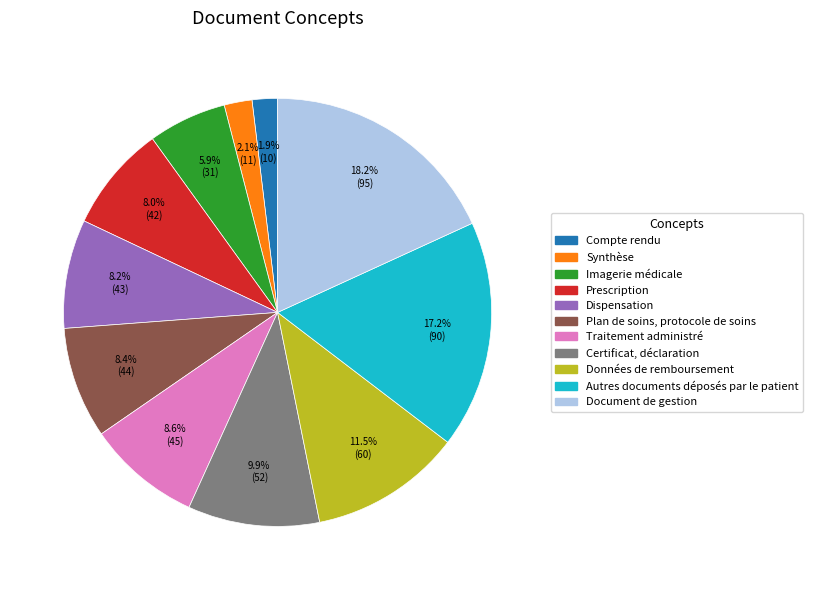

Rank the categories by value from highest to lowest.

Document de gestion, Autres documents déposés par le patient, Données de remboursement, Certificat, déclaration, Traitement administré, Plan de soins, protocole de soins, Dispensation, Prescription, Imagerie médicale, Synthèse, Compte rendu